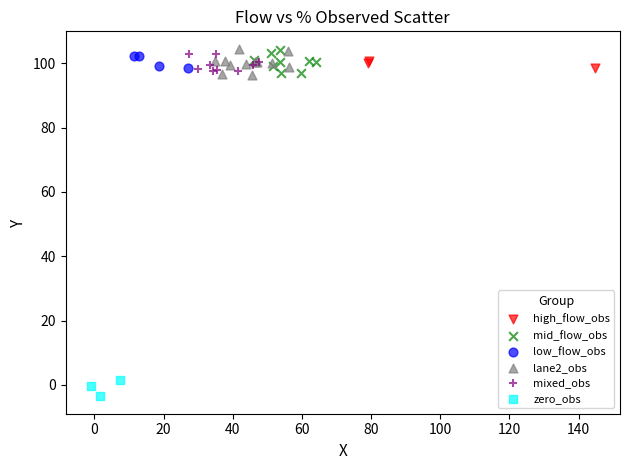

Which series reaches the minimum Y coordinate?

zero_obs